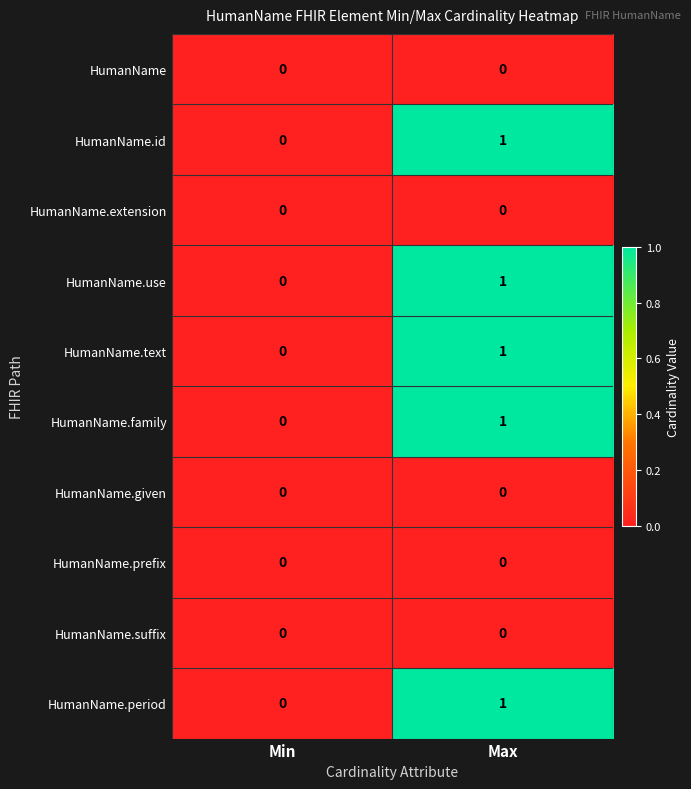

Which label corresponds to the largest value in the chart?

Max